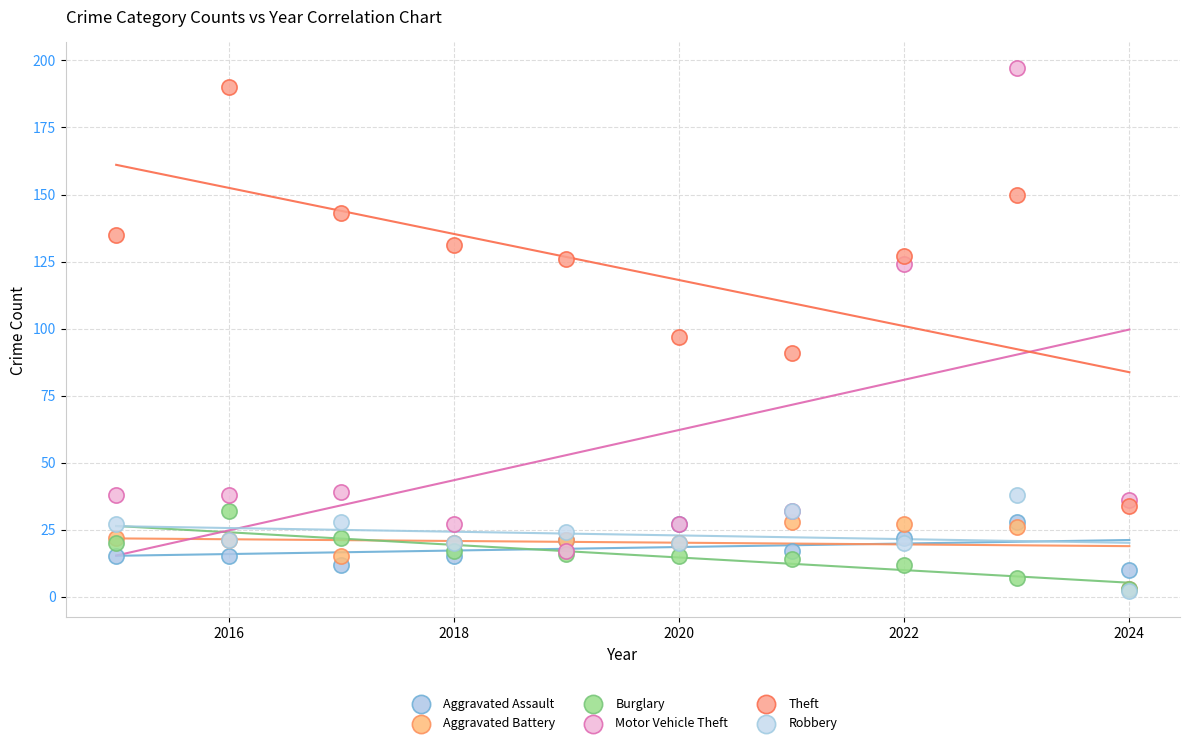

Which series has the largest Y range (max minus min)?

Motor Vehicle Theft